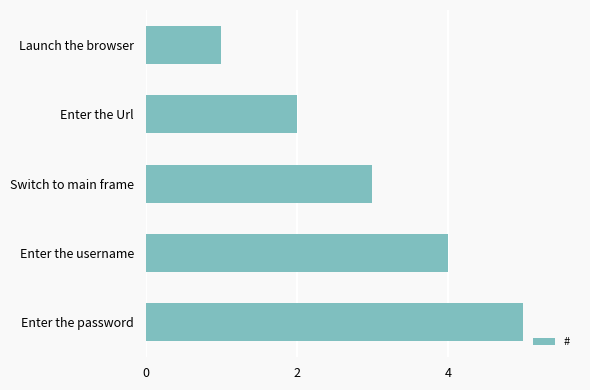

What position from the top is Enter the username?

4